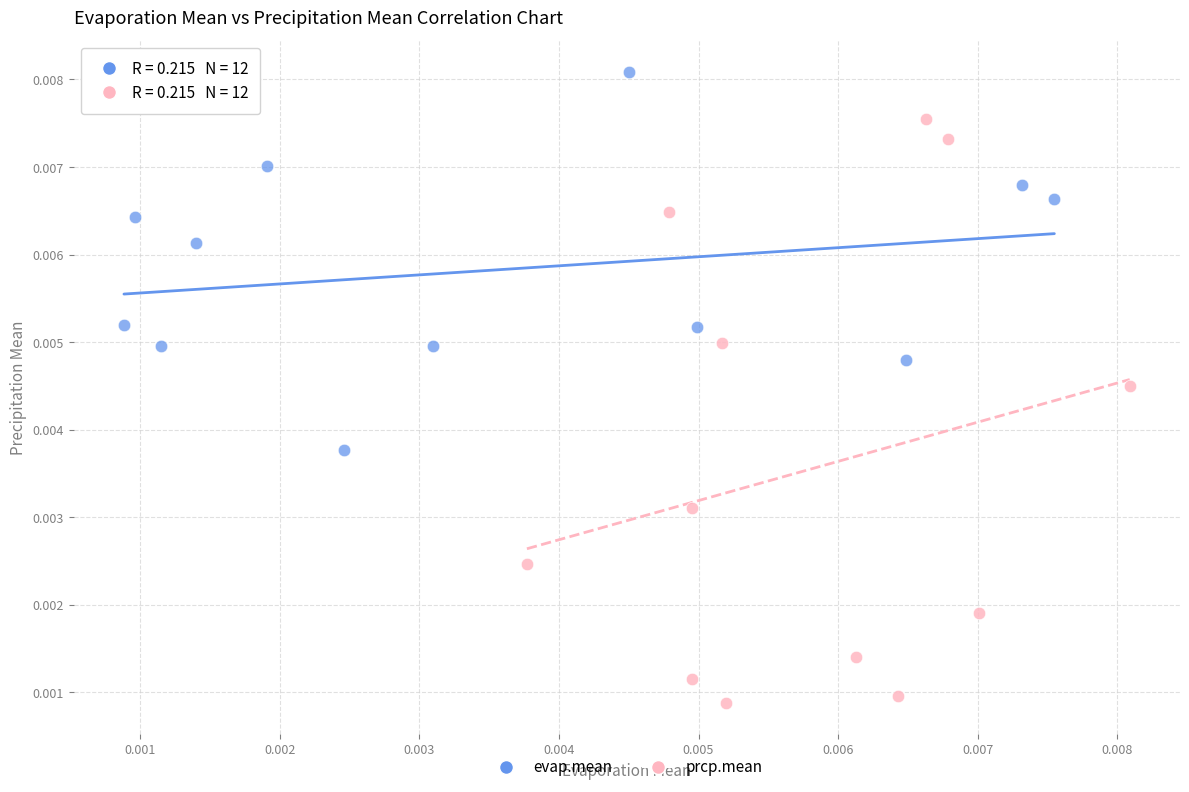

Which series has the largest Y range (max minus min)?

prcp.mean